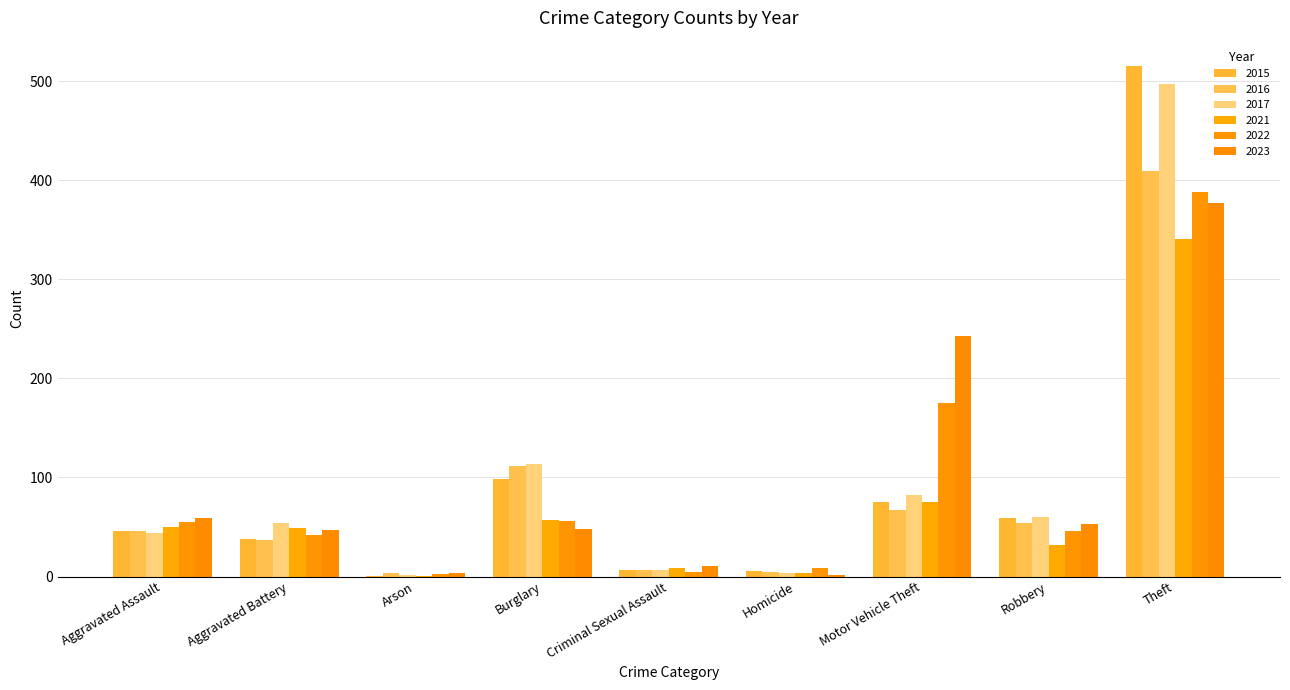

What position from the left is Aggravated Battery?

2